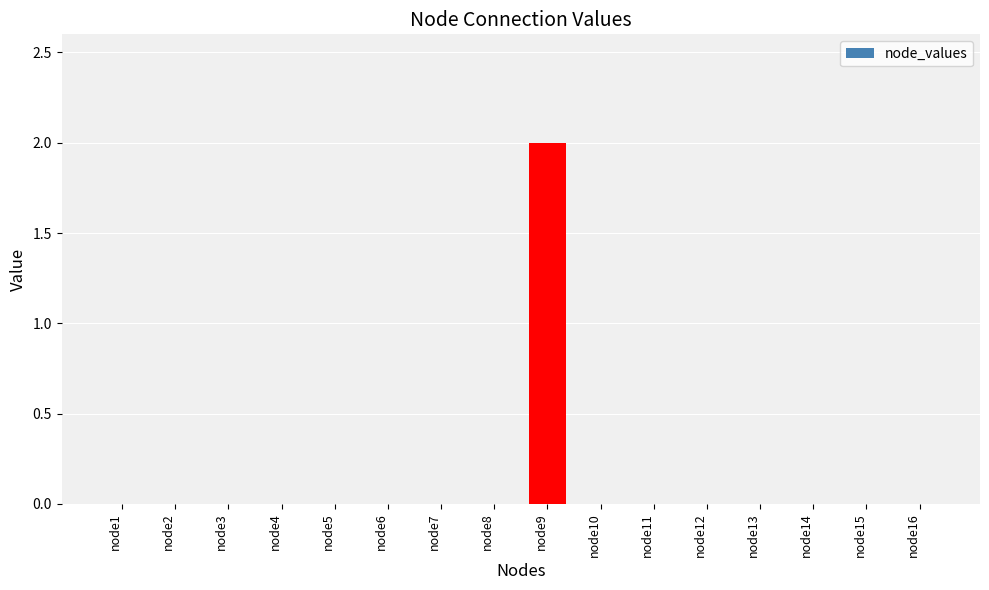

Reading right to left, transcribe all the data shown in this chart.

0	0	0	0	0	0	0	2	0	0	0	0	0	0	0	0